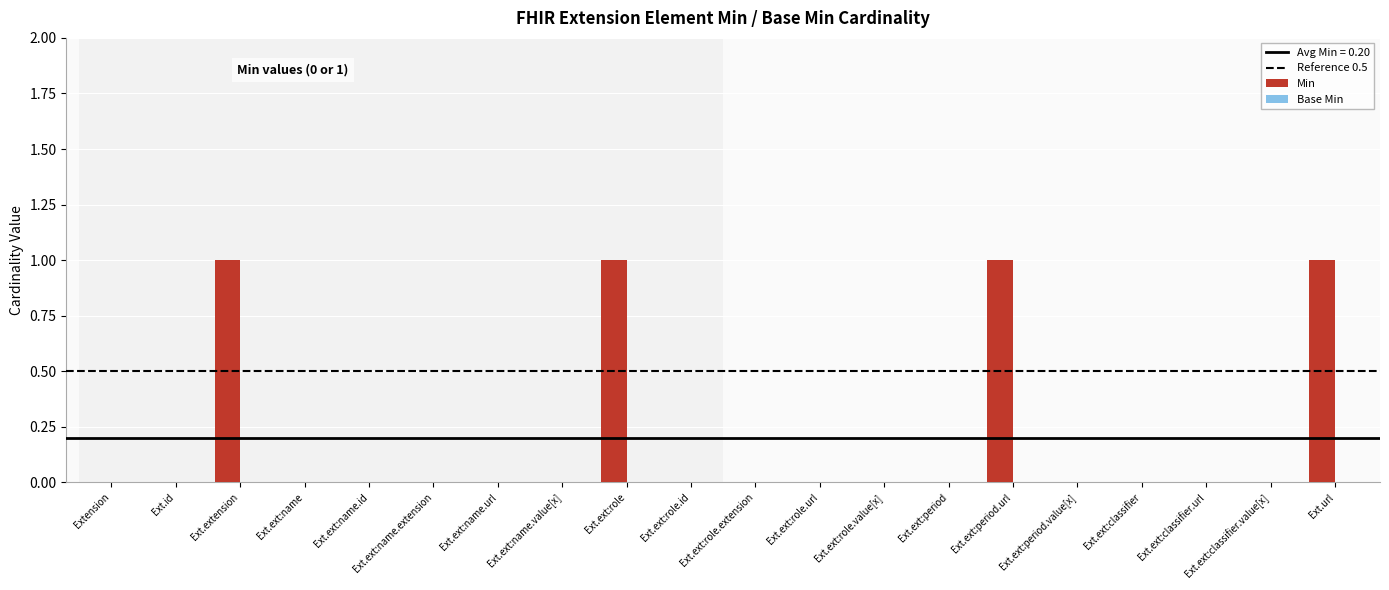

How many categories are shown in the chart?

20